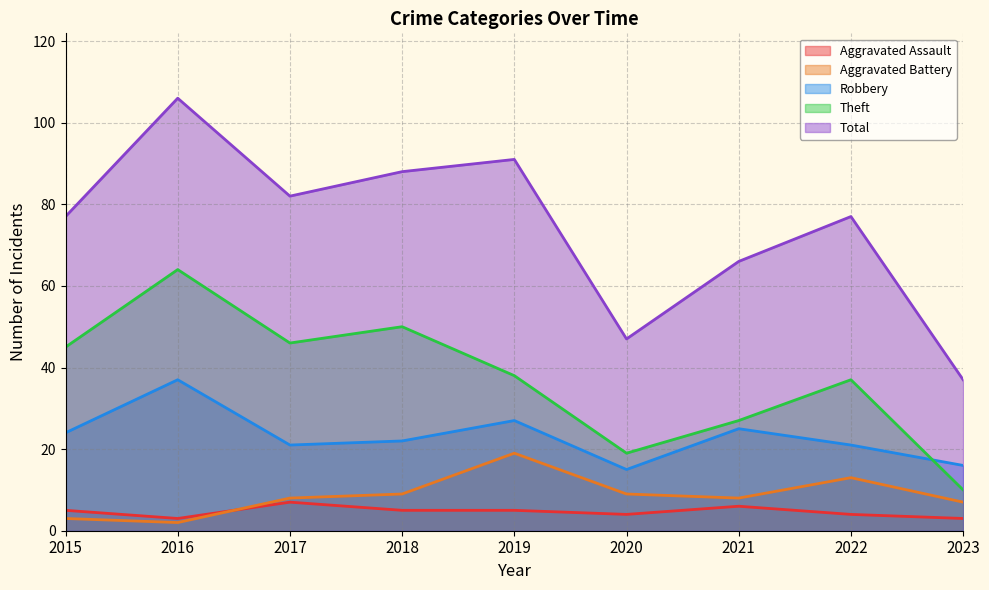

The value of Total at 2019 is 21. True or false?

False